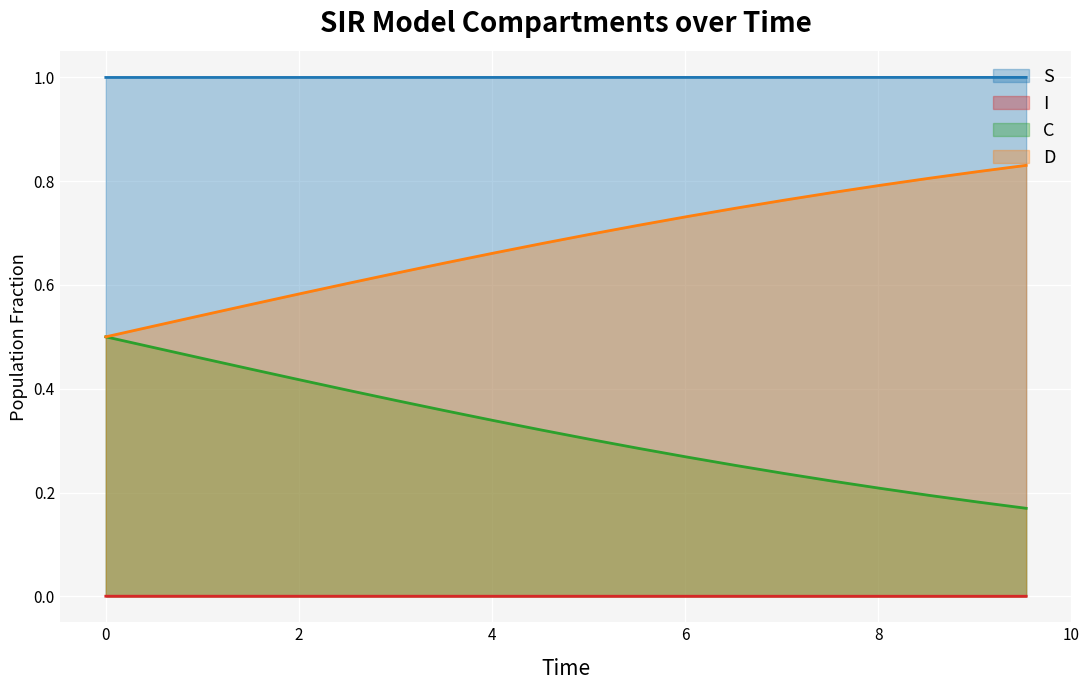

Rank the series by their average value, from lowest to highest.

I, C, D, S